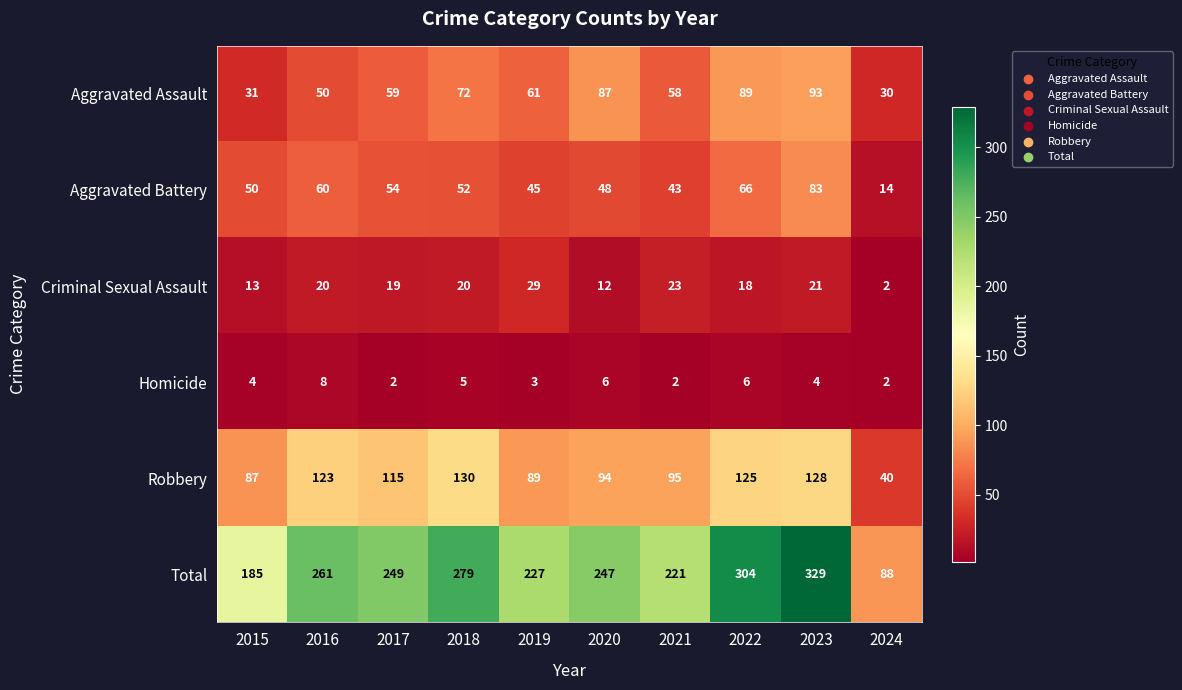

What value does the Total series have at 2022?

304